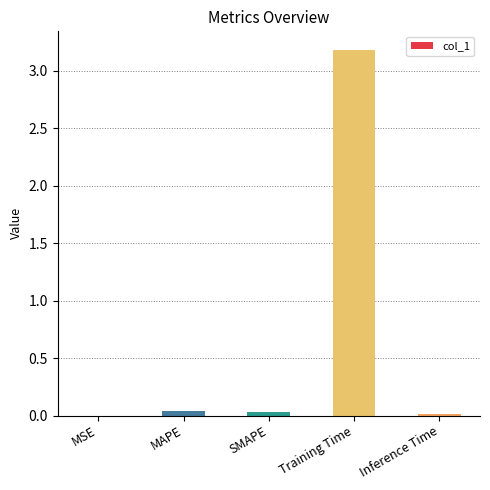

What is the change in value from MAPE to Training Time?

+3.1